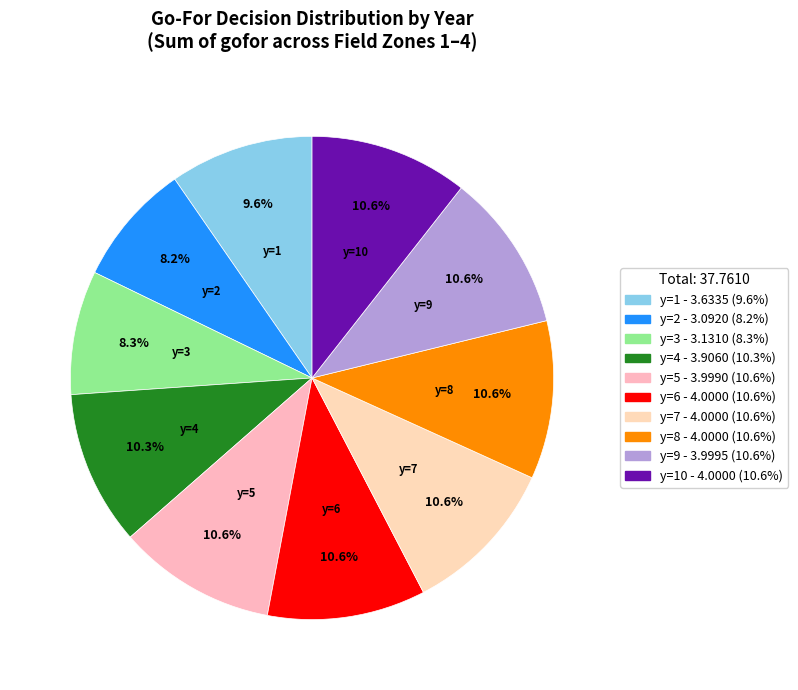

Which has a higher value, y=1 or y=3?

y=1